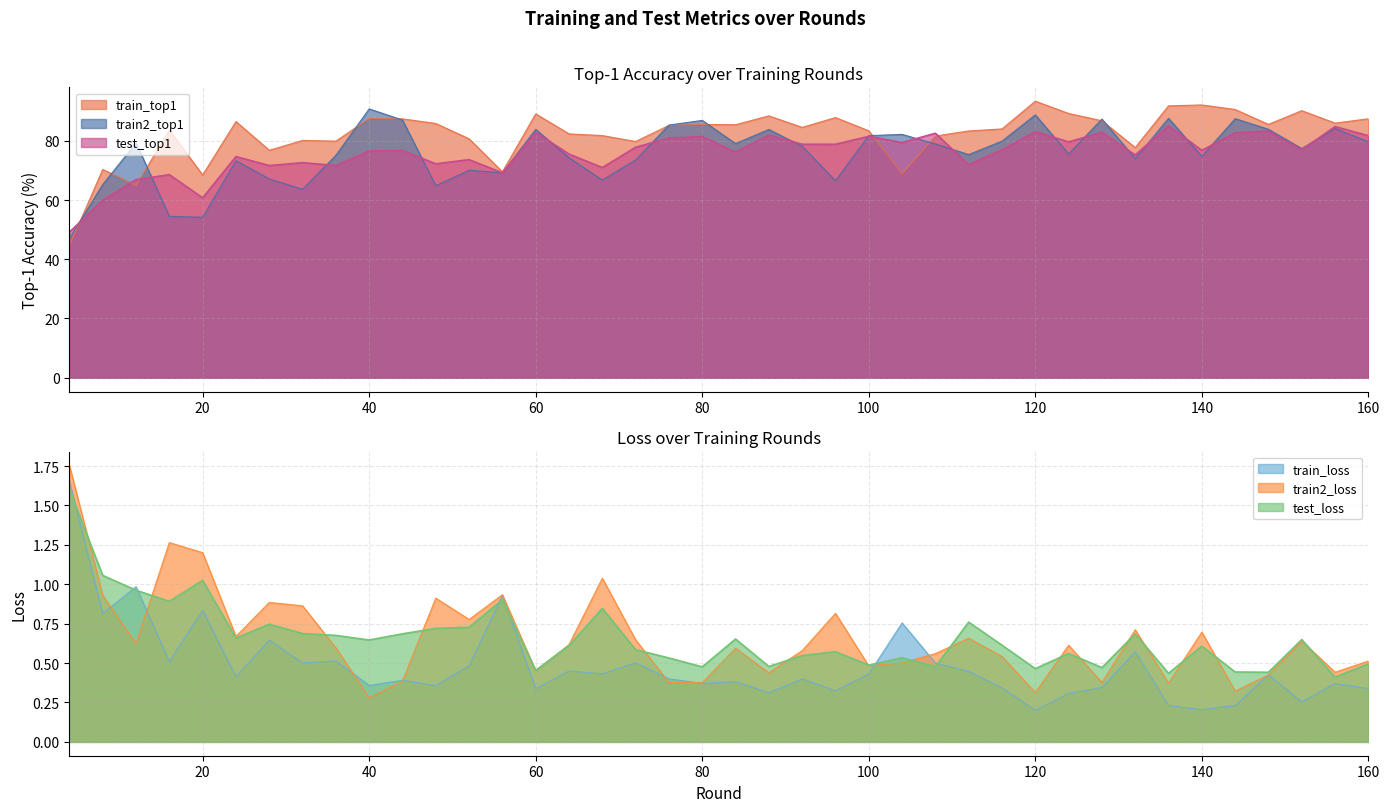

Which series has the largest total across all categories?

train_top1